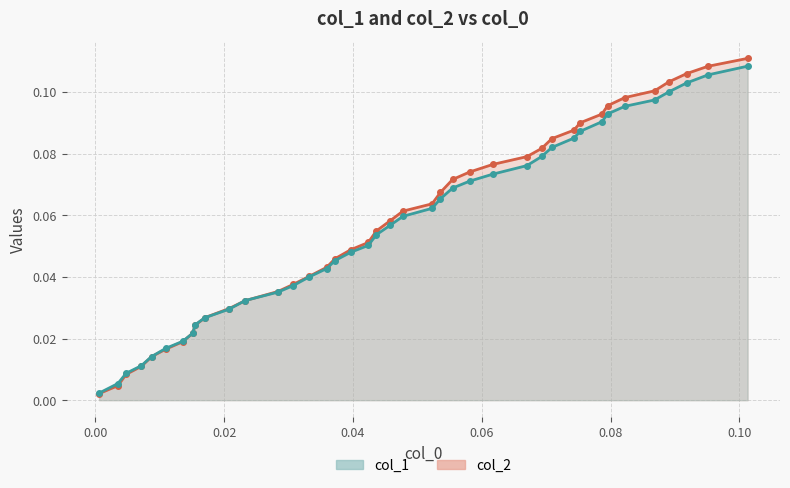

Which series ends up on top after the final intersection of col_2 and col_1?

col_2